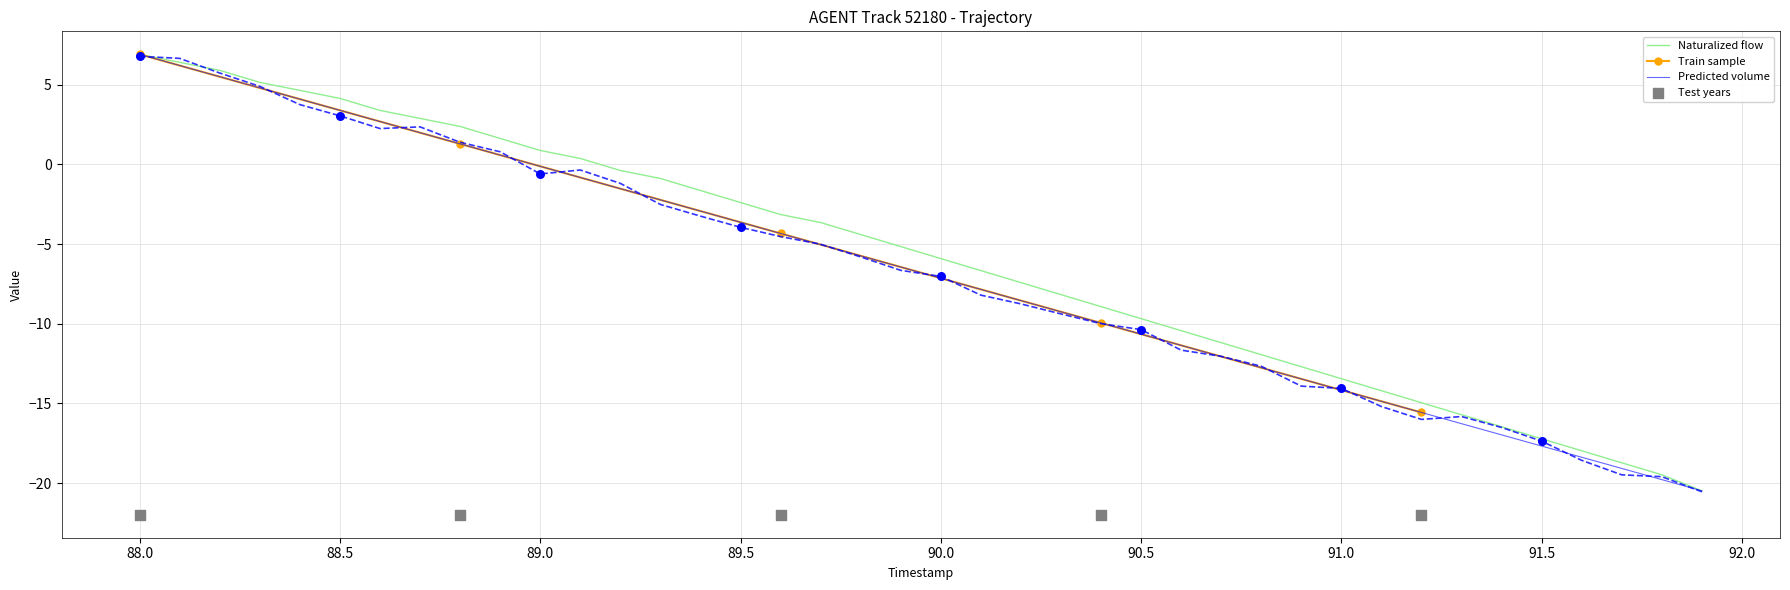

What is the minimum value for Naturalized flow?

-20.5